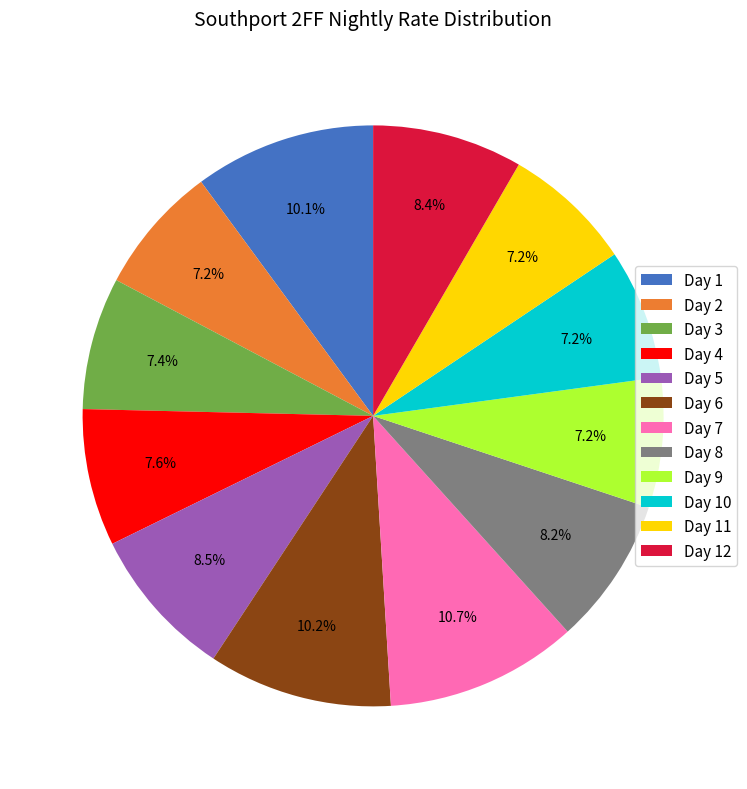

Is there any slice that represents more than half of the pie?

No